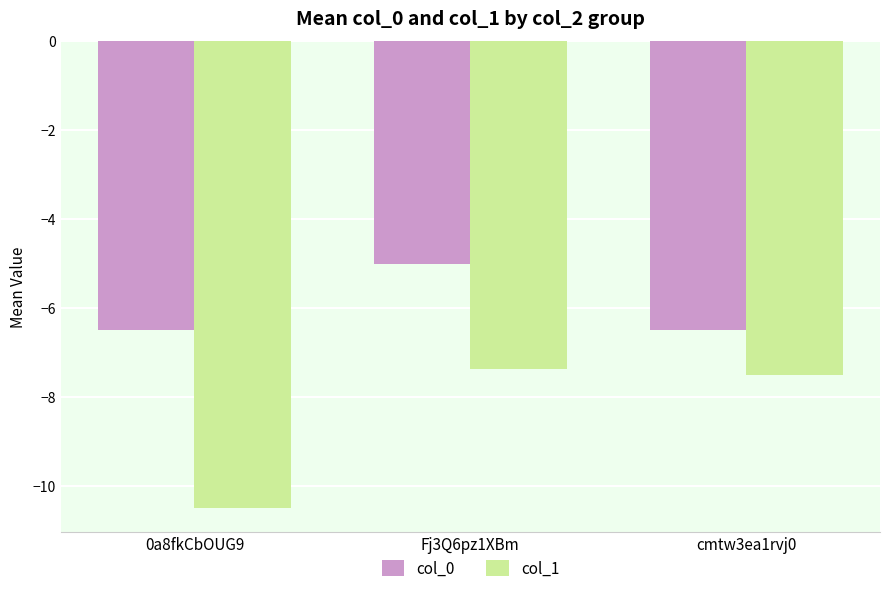

Where does the col_0 series first go above -6?

Fj3Q6pz1XBm